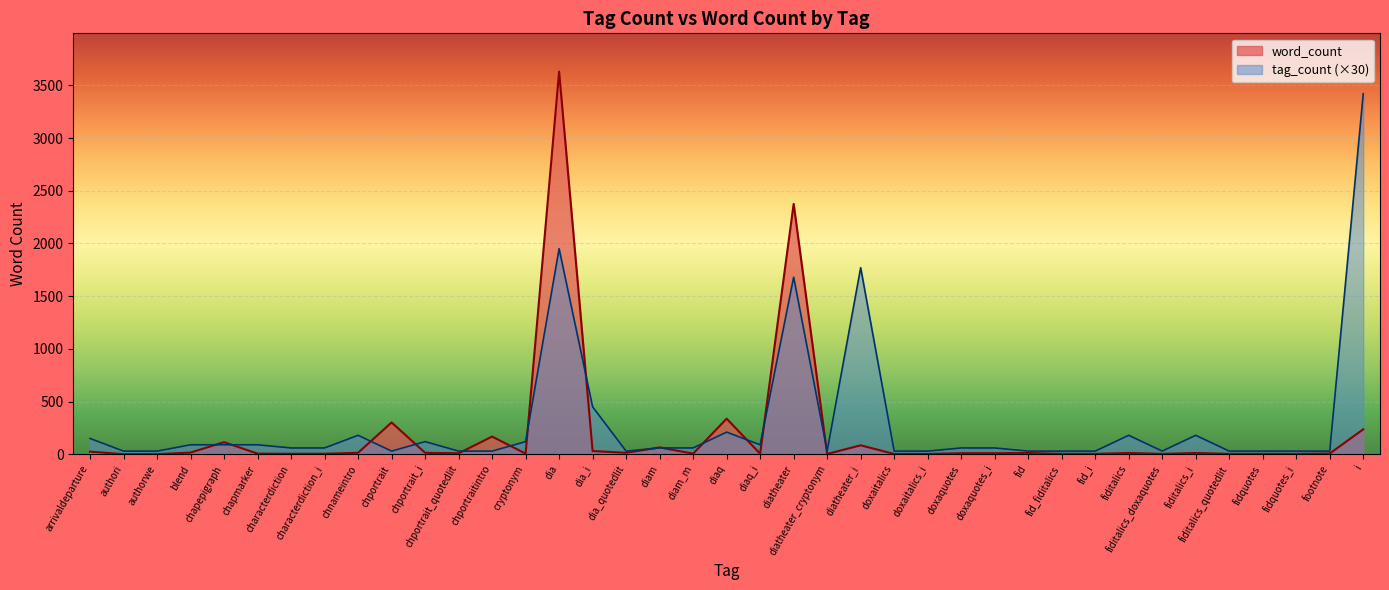

How many values exceed 10?

18